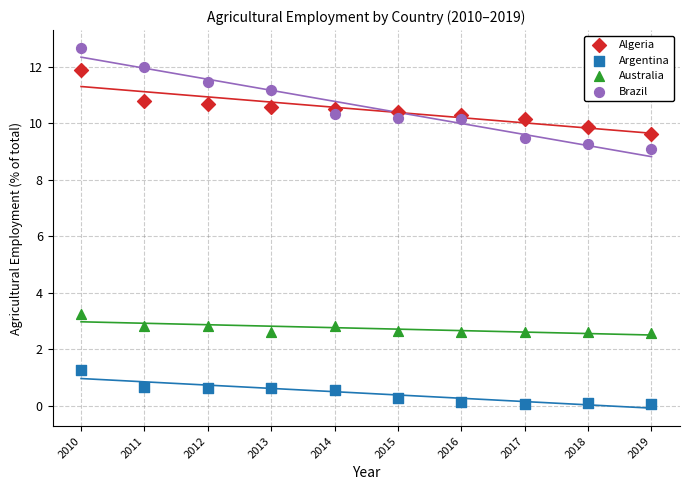

Which series has the widest spread of Y values?

Brazil